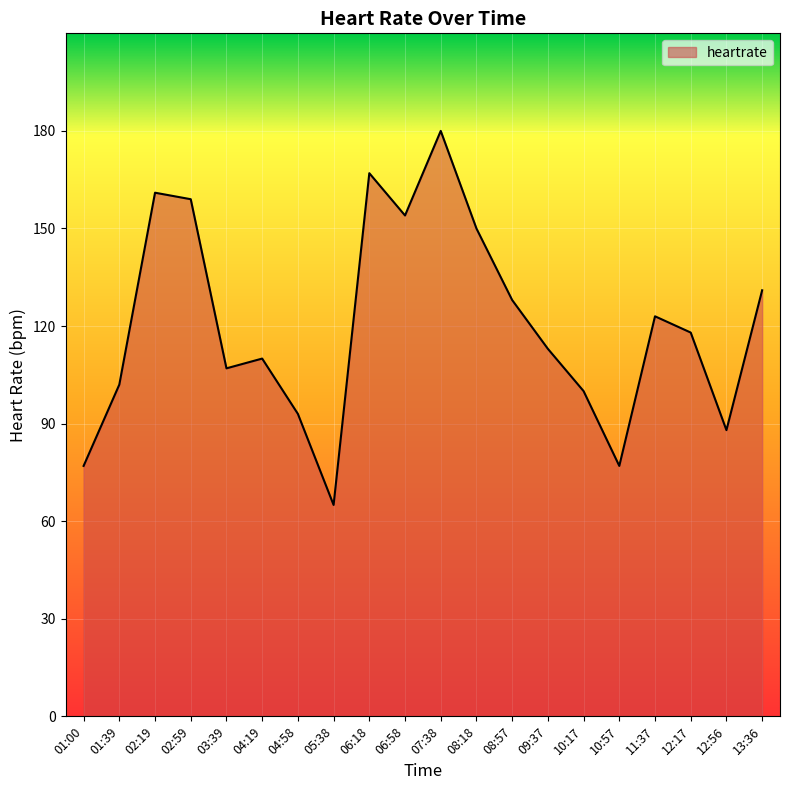

At which category does the chart reach its peak across all series?

07:38